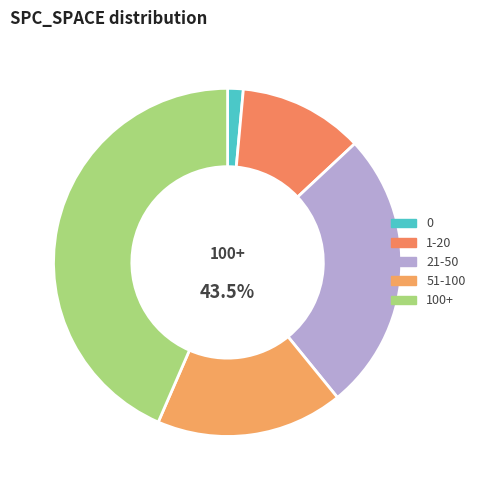

What portion of the pie excludes SPC_SPACE=0?

98.6%